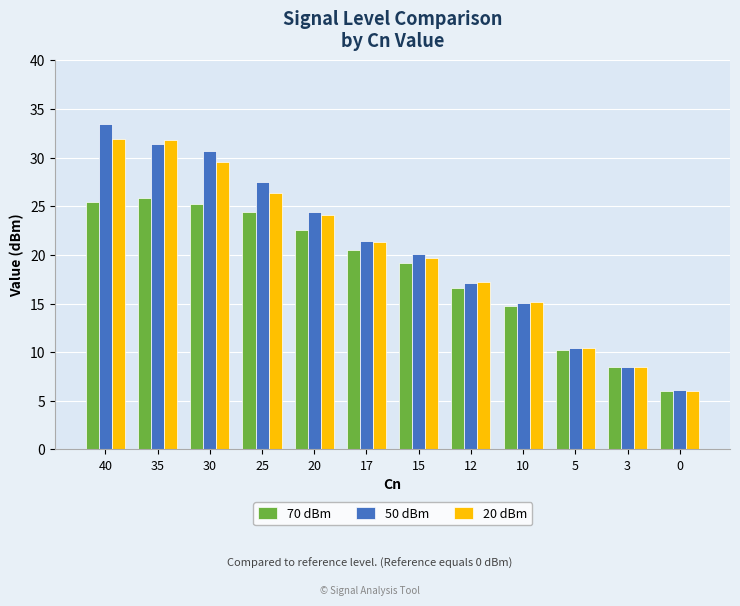

True or false: 50 dBm has a value of 21.4 at 17.

True